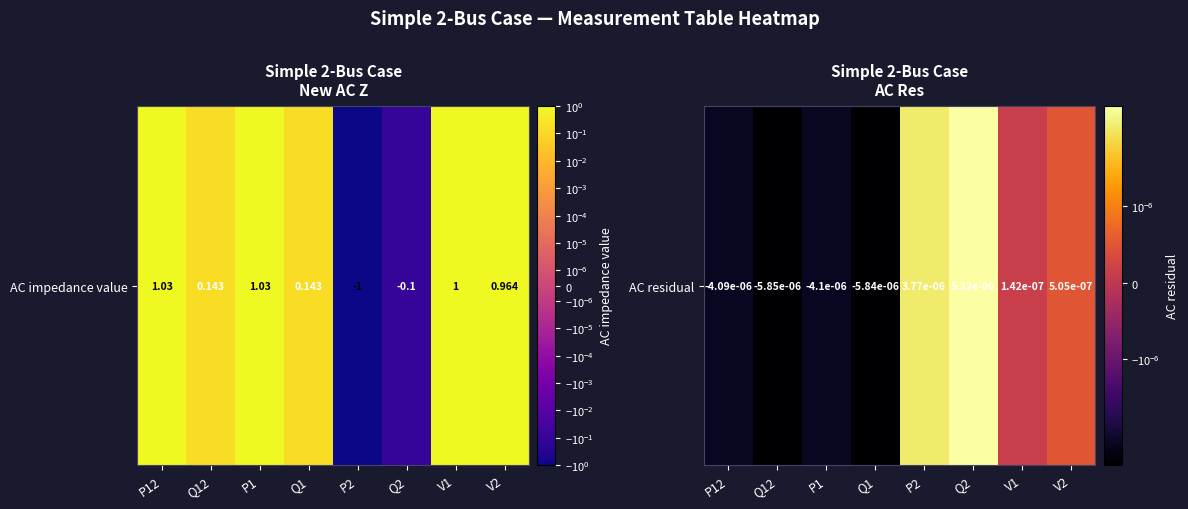

The chart shows a value of -0.0 at P12. True or false?

False